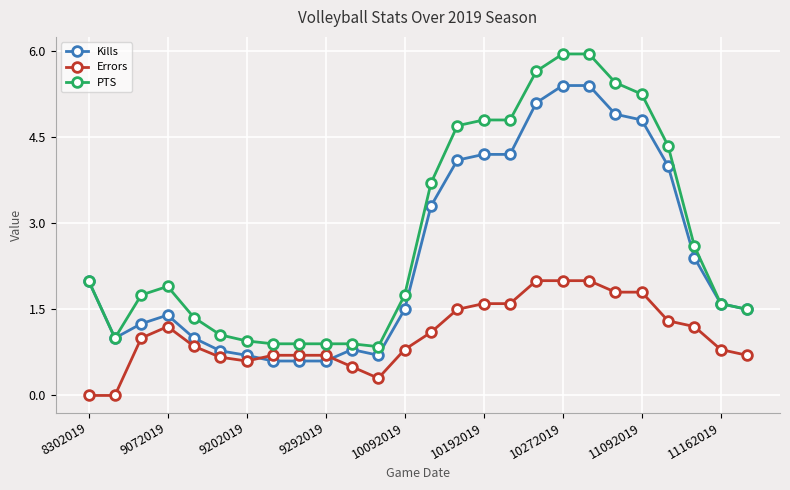

Which series has the largest range (max minus min)?

PTS